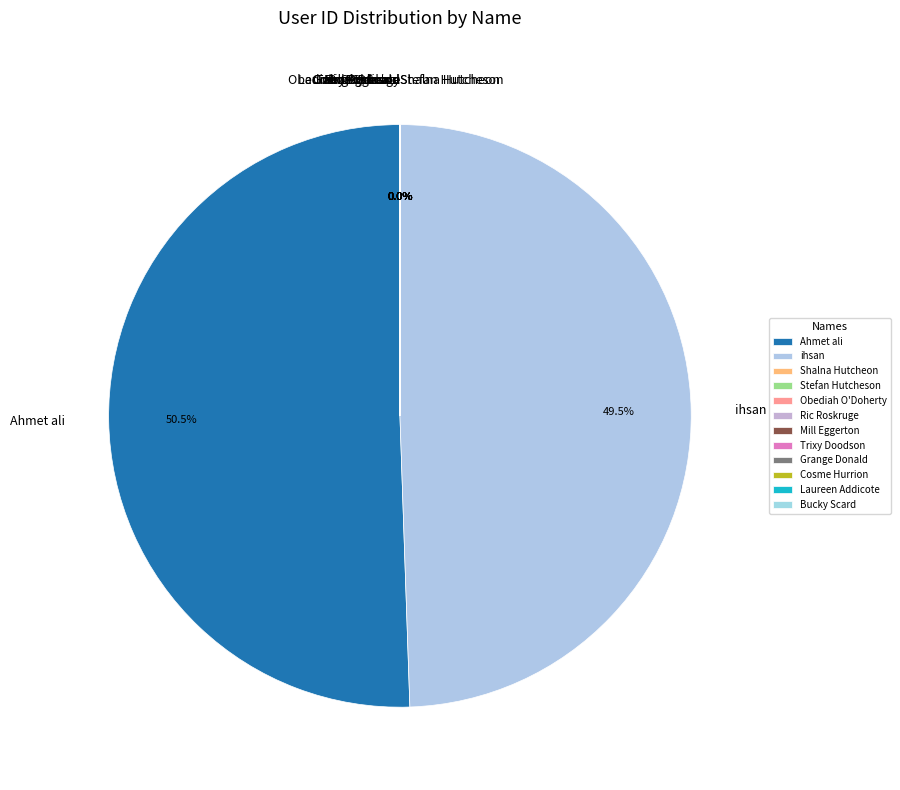

Which slice represents more than half of the pie?

Ahmet ali